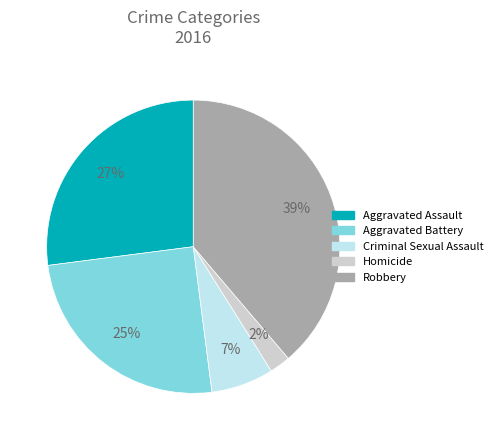

What is the ratio of the value at Homicide to the value at Aggravated Battery?

0.1